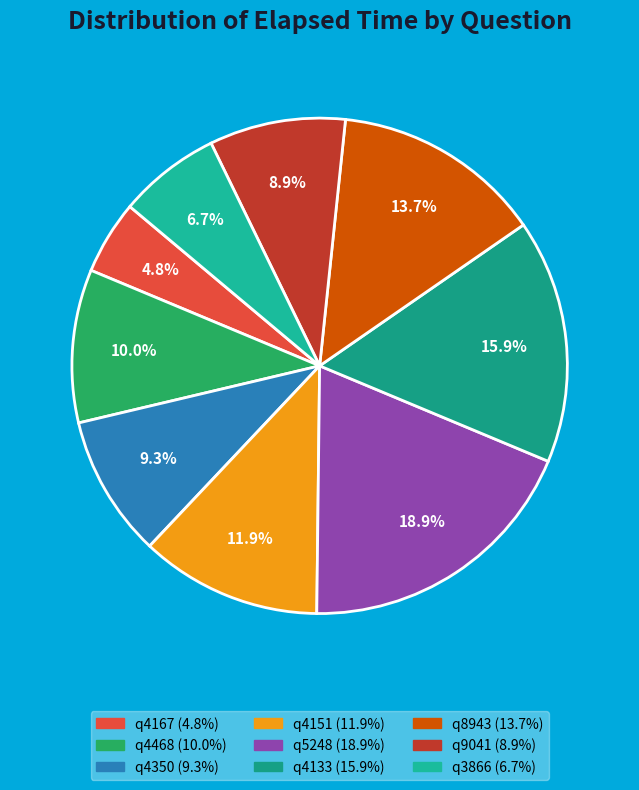

What is the total percentage of q8943 and q4167?

18.5%